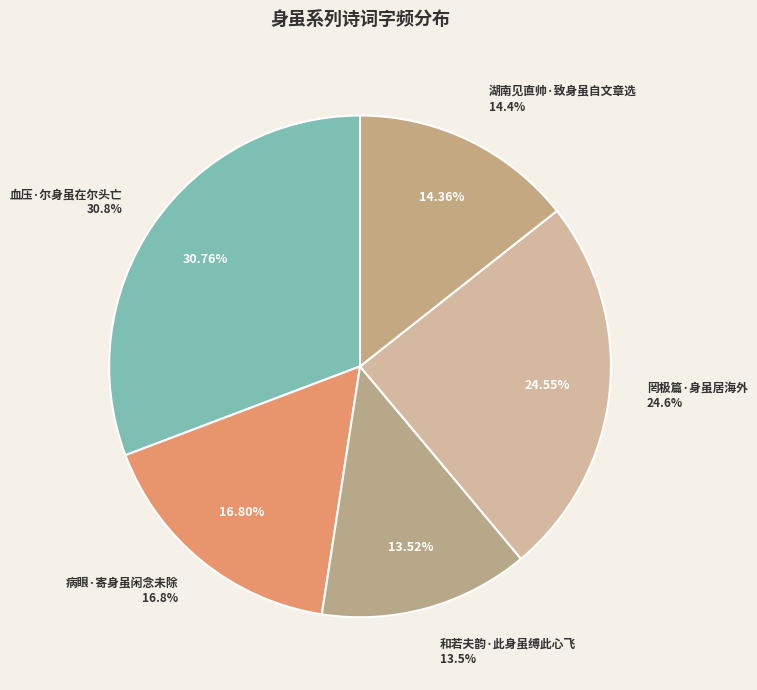

How much of the chart is everything except 病眼·寄身虽闲念未除?

83.2%